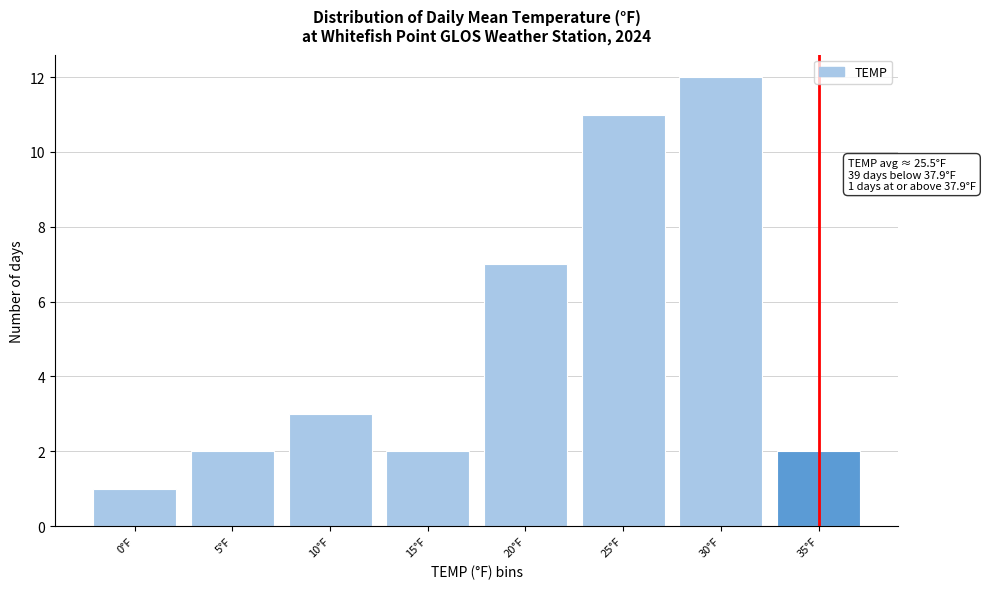

Reading left to right, what are all the values shown in this chart?

0°F=1	5°F=2	10°F=3	15°F=2	20°F=7	25°F=11	30°F=12	35°F=2